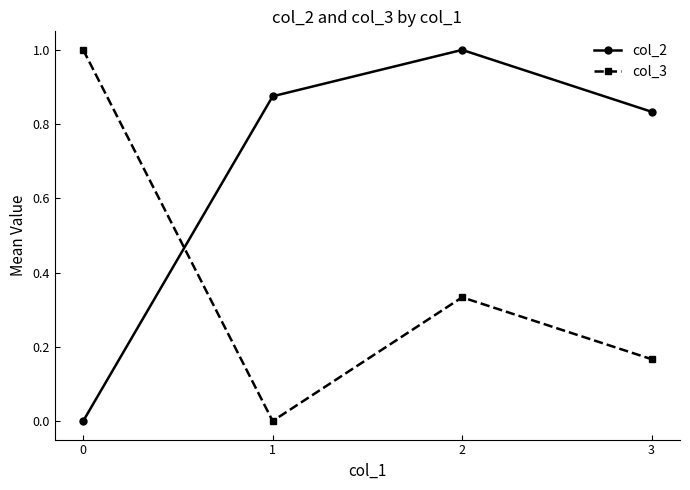

Which series changed the most between 1 and 3?

col_3